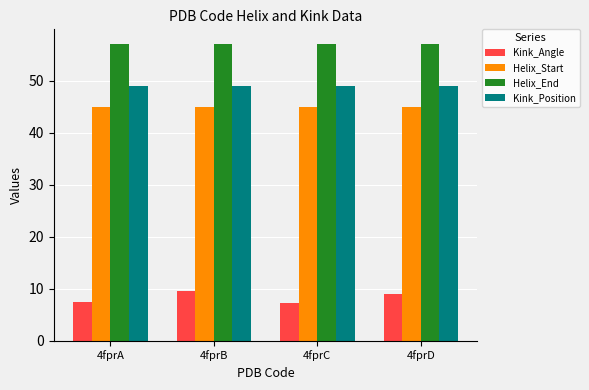

Are the bars horizontal?

No